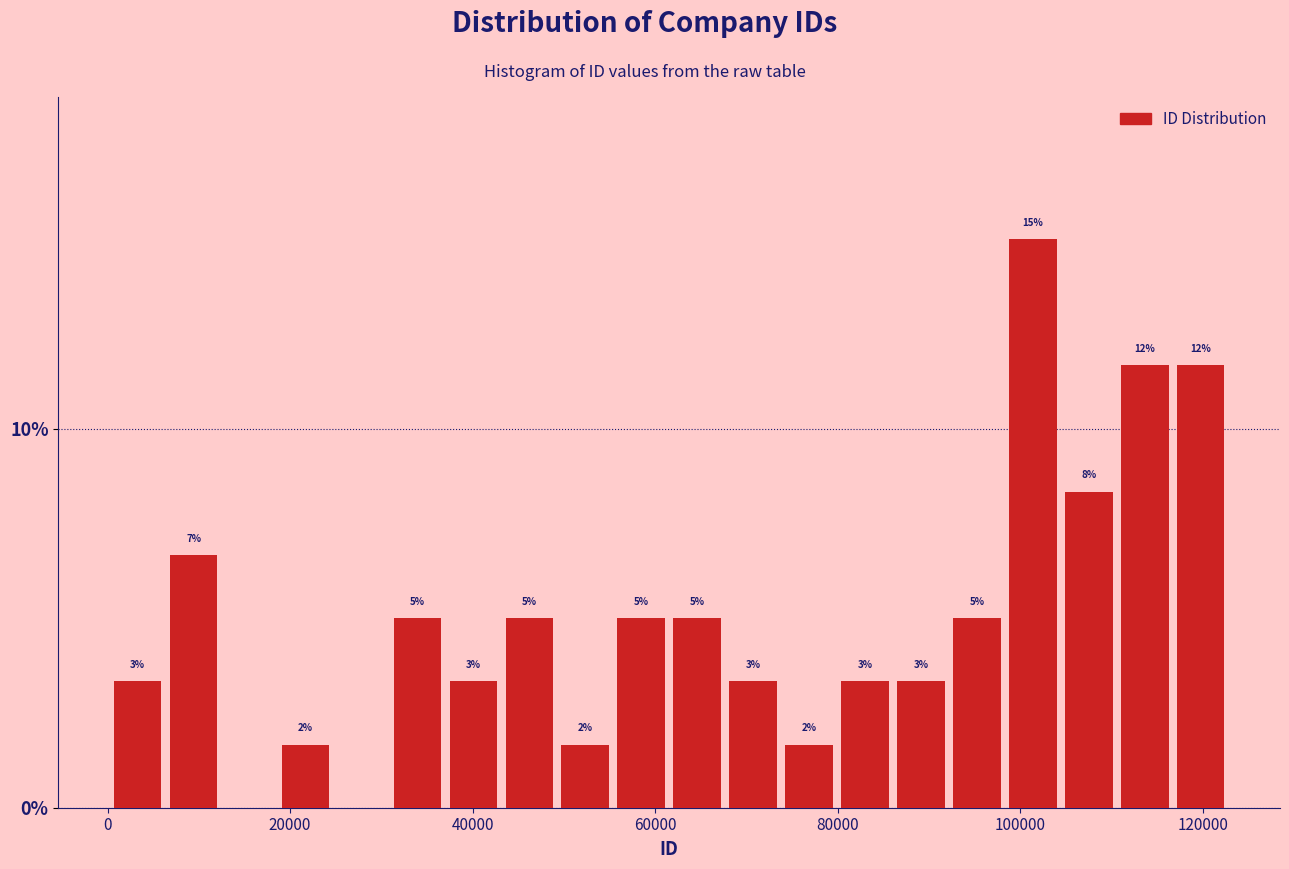

Read against the x-axis, roughly where is the centre of the tallest bar?

102000